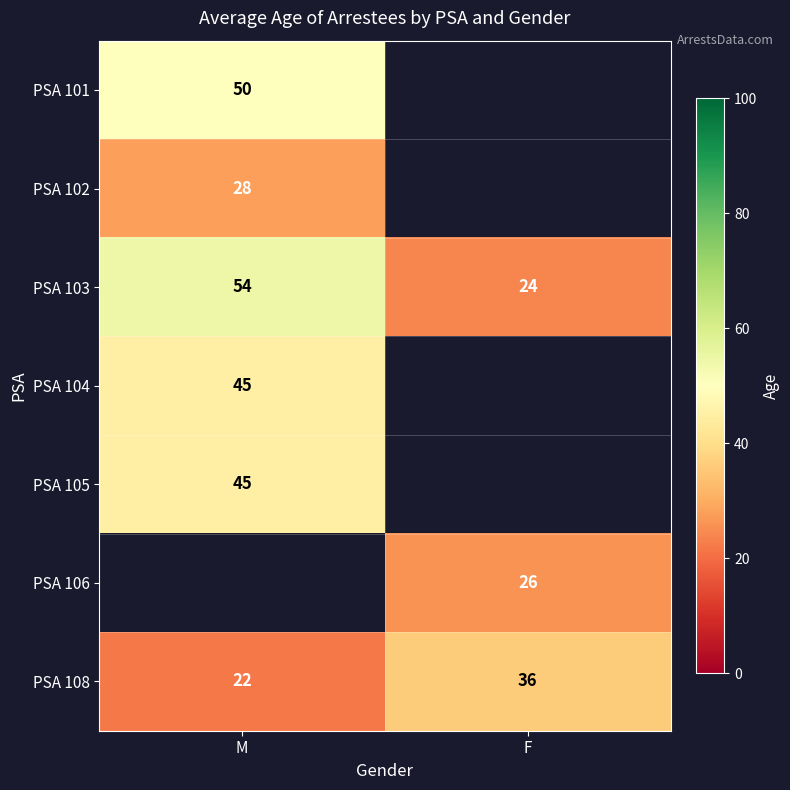

Is the value of PSA 101 at M greater than the value of PSA 104 at M?

Yes